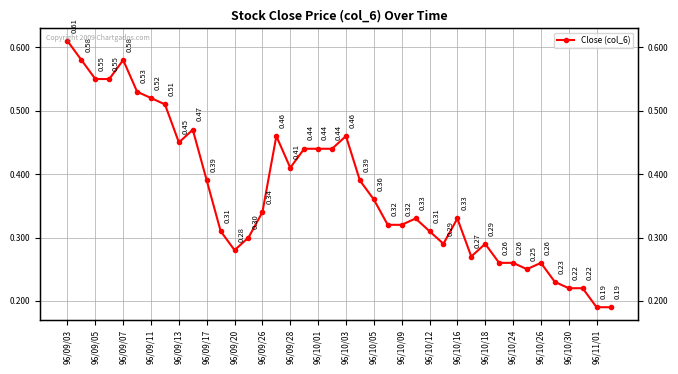

What is the difference between the maximum and second lowest values?

0.4